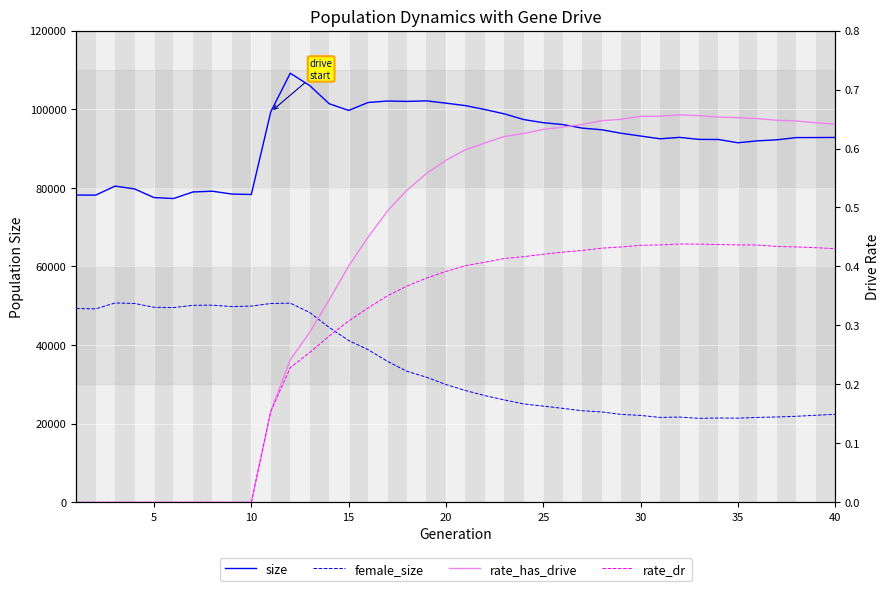

True or false: size and female_size cross at least once.

False